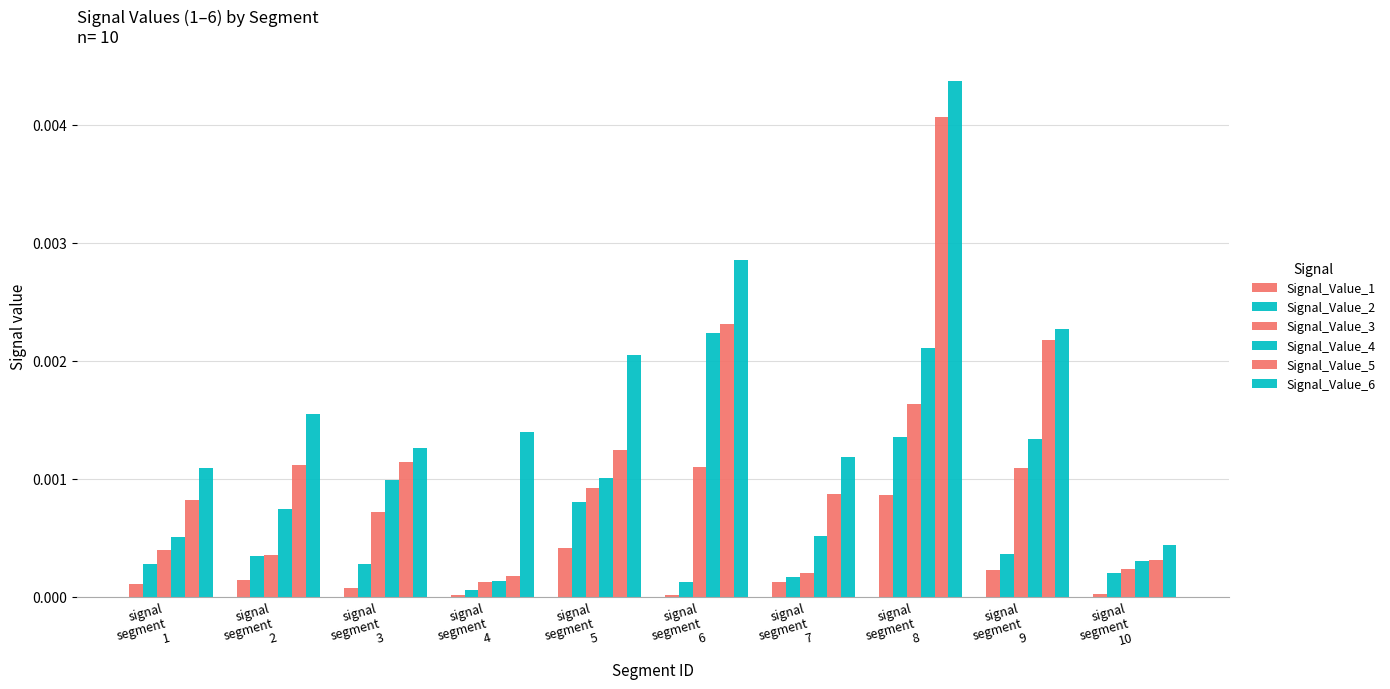

Are the bars grouped side by side (vs. stacked)?

Yes